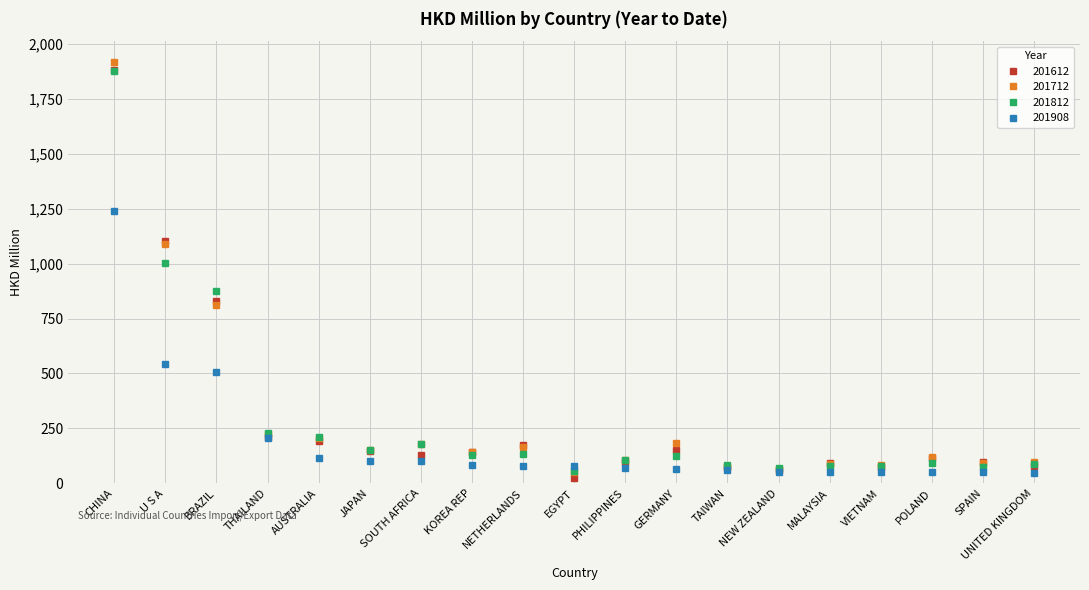

What is the label of the 12th point from the left?

GERMANY